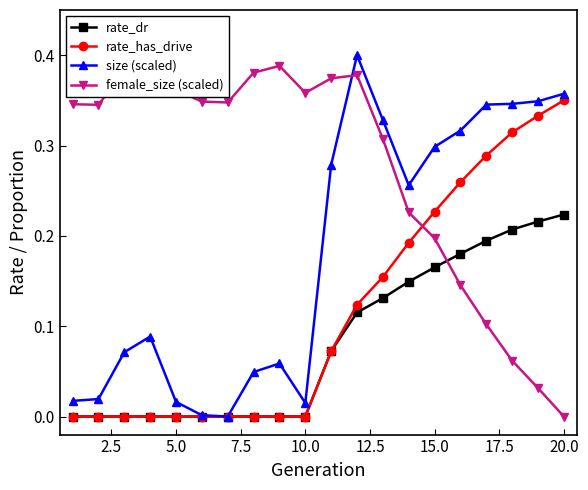

Is it true that rate_has_drive equals 0.0 at 5.0?

True